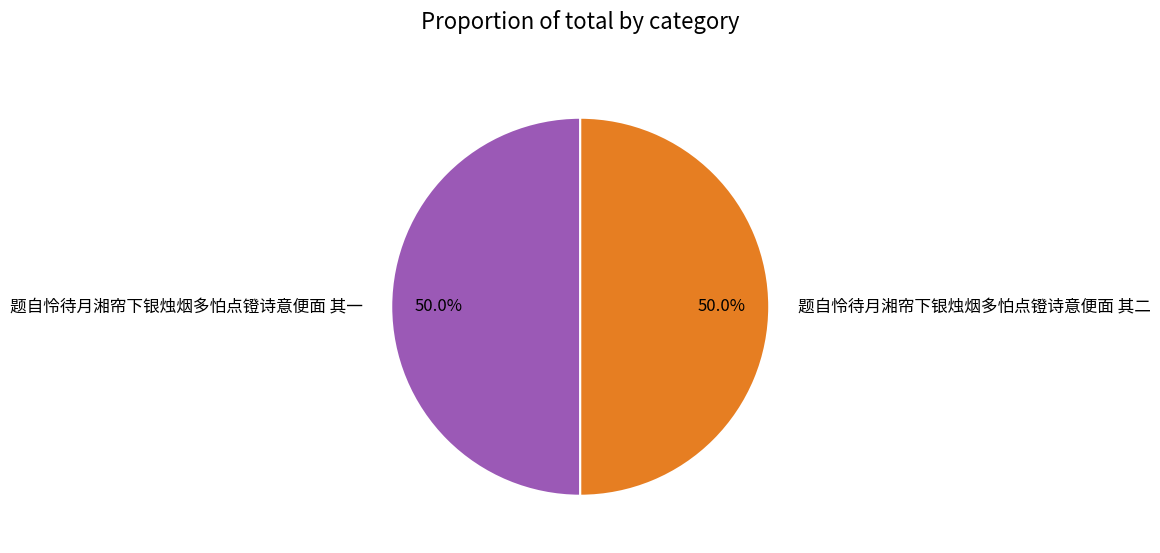

To the nearest percent, what is the average slice percentage?

50%